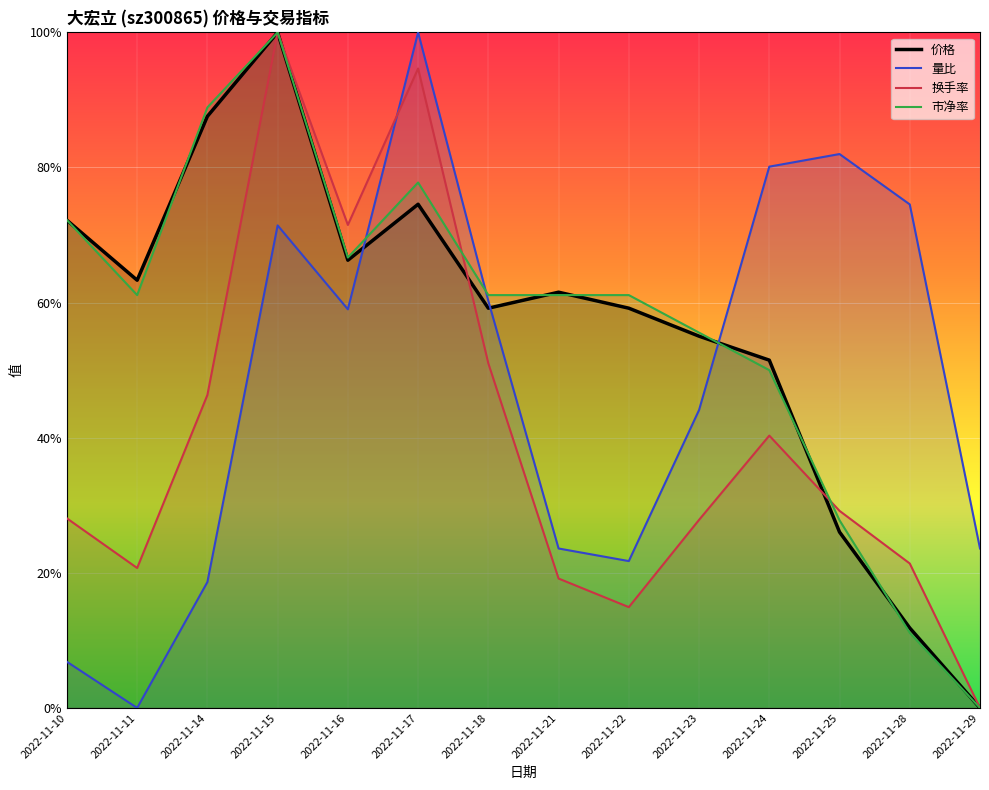

What is the sum of the 换手率 values at 2022-11-24 and 2022-11-25?

0.7